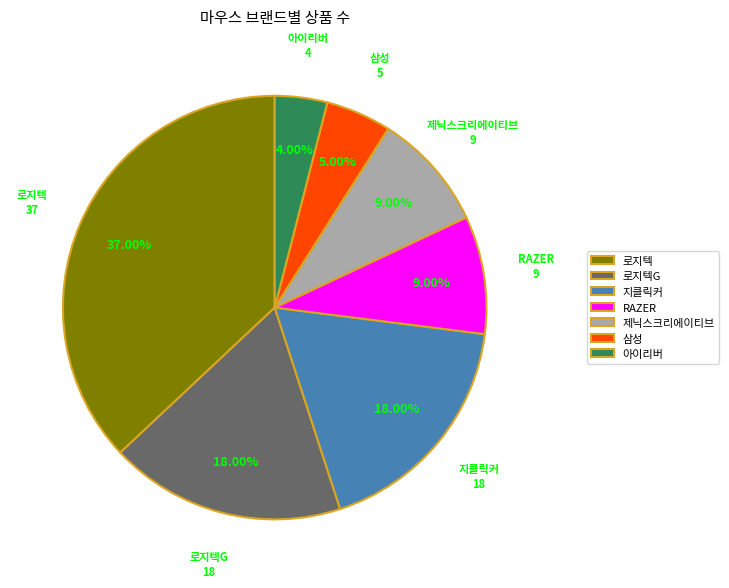

Is there a majority slice in this chart?

No